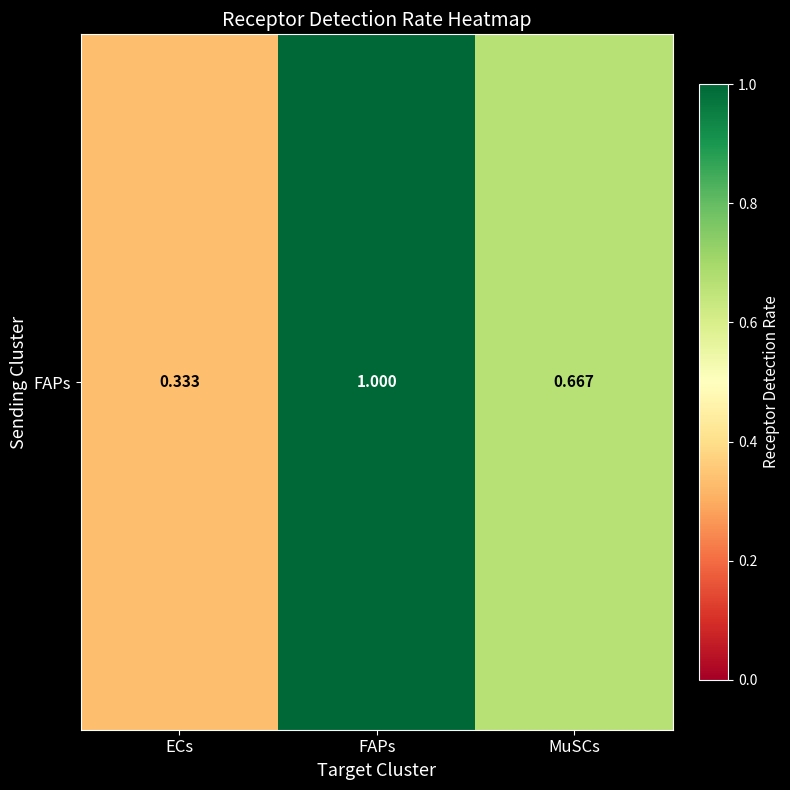

What is the sum of all values?

2.0